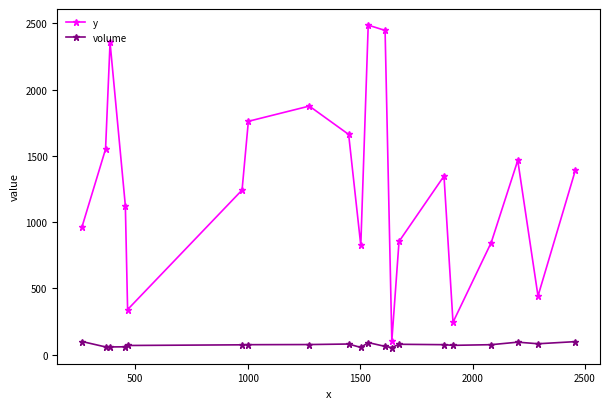

Does the chart display data point markers on the line(s)?

Yes